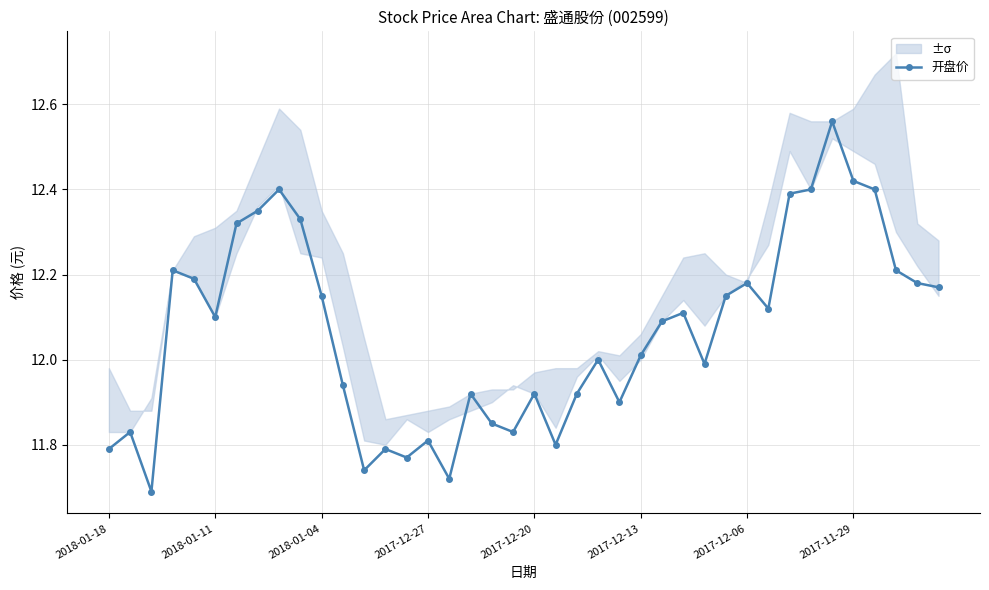

Between 38 and 8, which is larger?

8